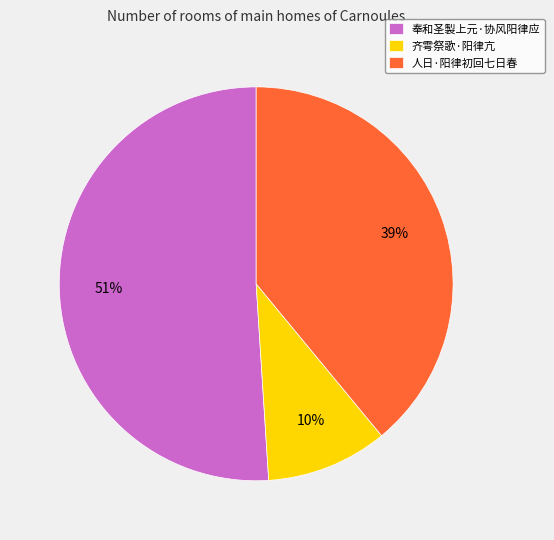

What is the majority slice?

奉和圣製上元·协风阳律应